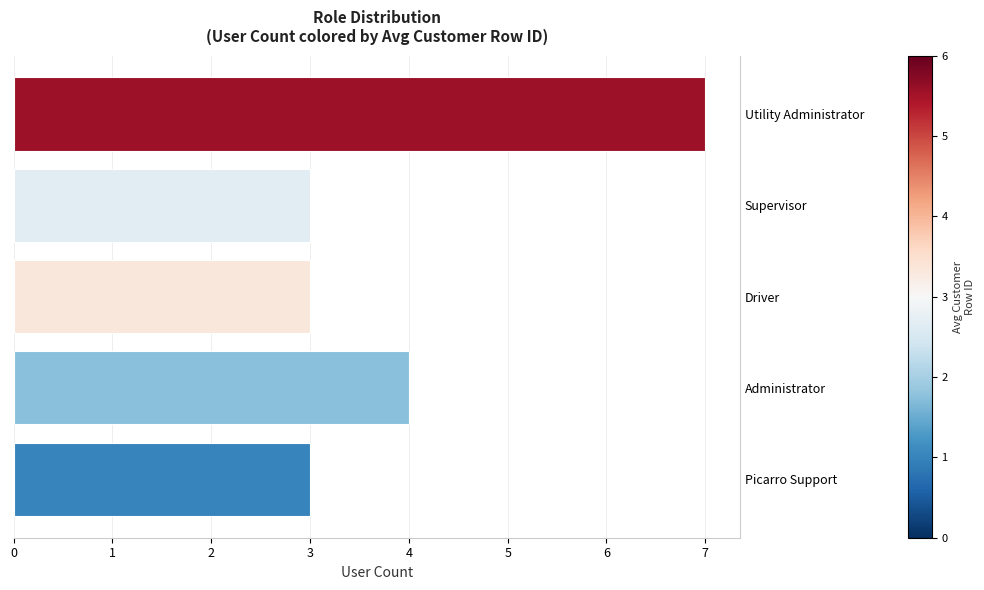

What is the greatest value displayed?

7